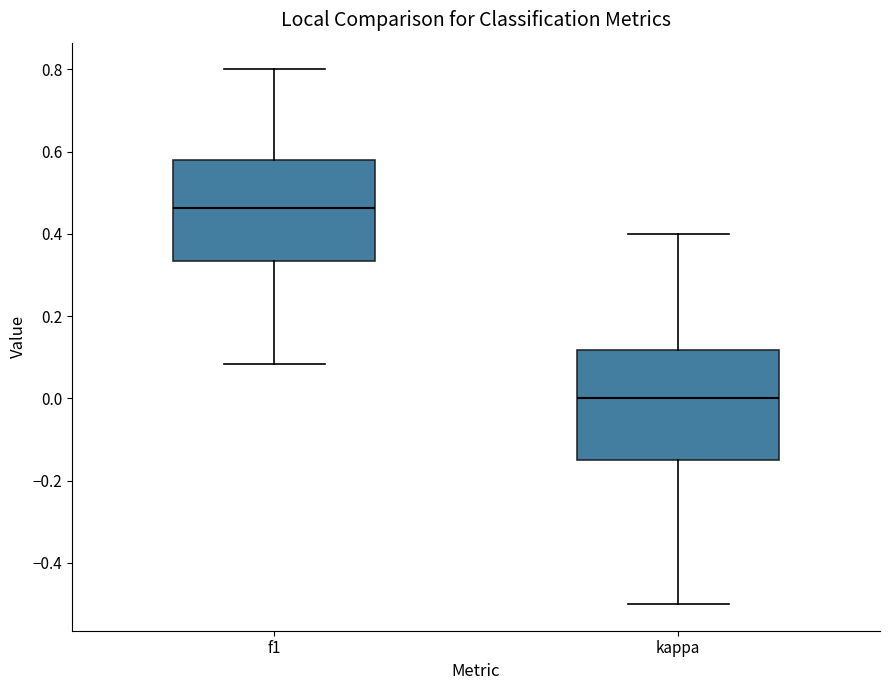

Reading left to right, transcribe this box plot: for each box, give where its median line is, the range the box spans, and where its two whiskers end, as read against the y-axis. The values are not printed on the chart, so give them approximately, as read against the axis.

f1: median 0.46, box 0.34 to 0.58, whiskers 0.08 to 0.80
kappa: median 0.00, box -0.14 to 0.12, whiskers -0.50 to 0.40